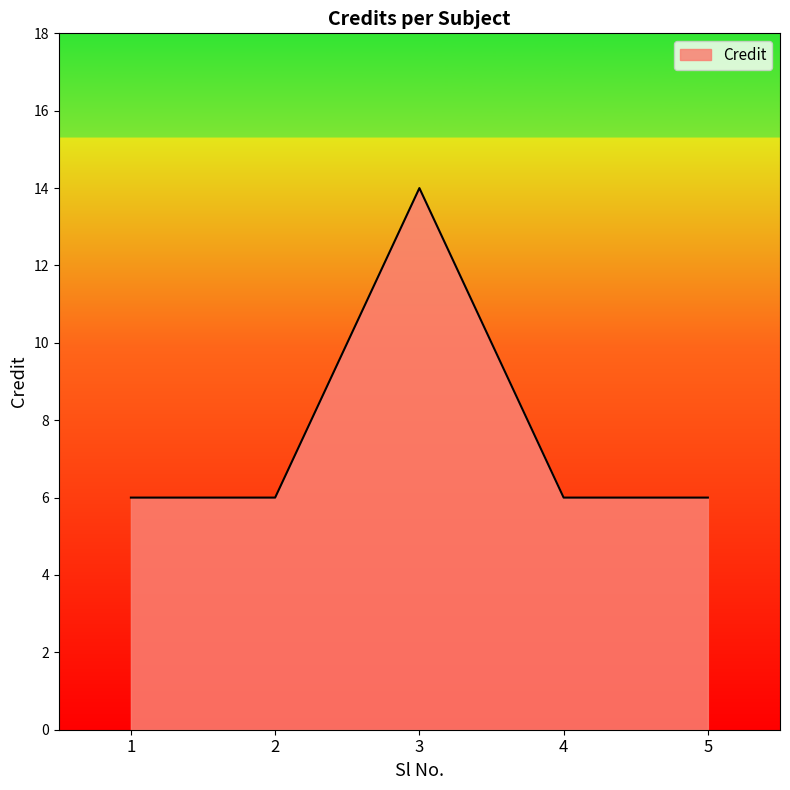

Reading right to left, list all the values displayed in this chart.

6	6	14	6	6